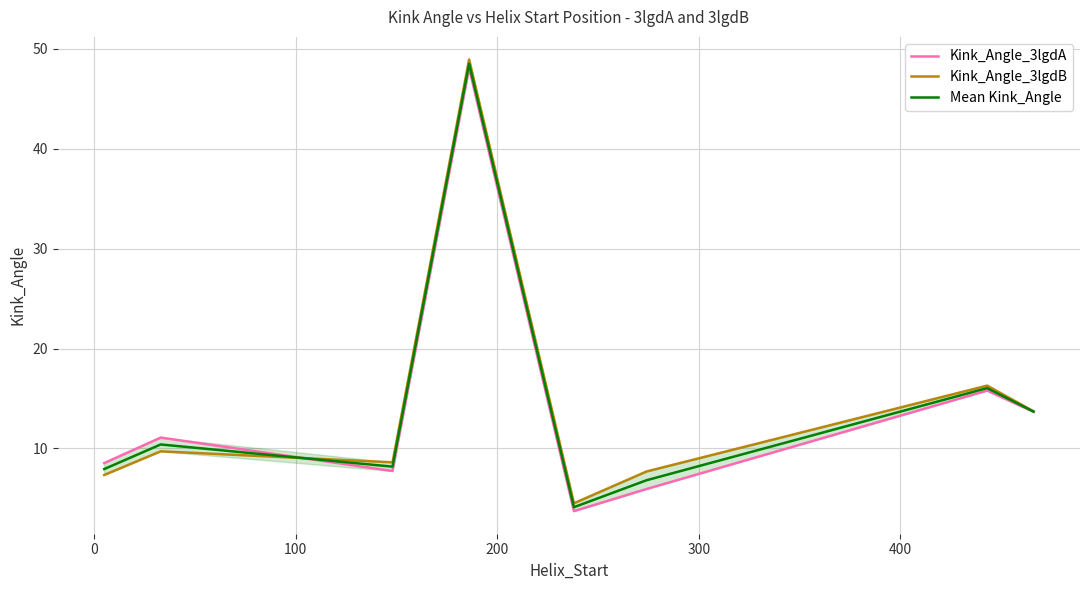

Which series ends up on top after the final intersection of Mean Kink_Angle and Kink_Angle_3lgdB?

Kink_Angle_3lgdB